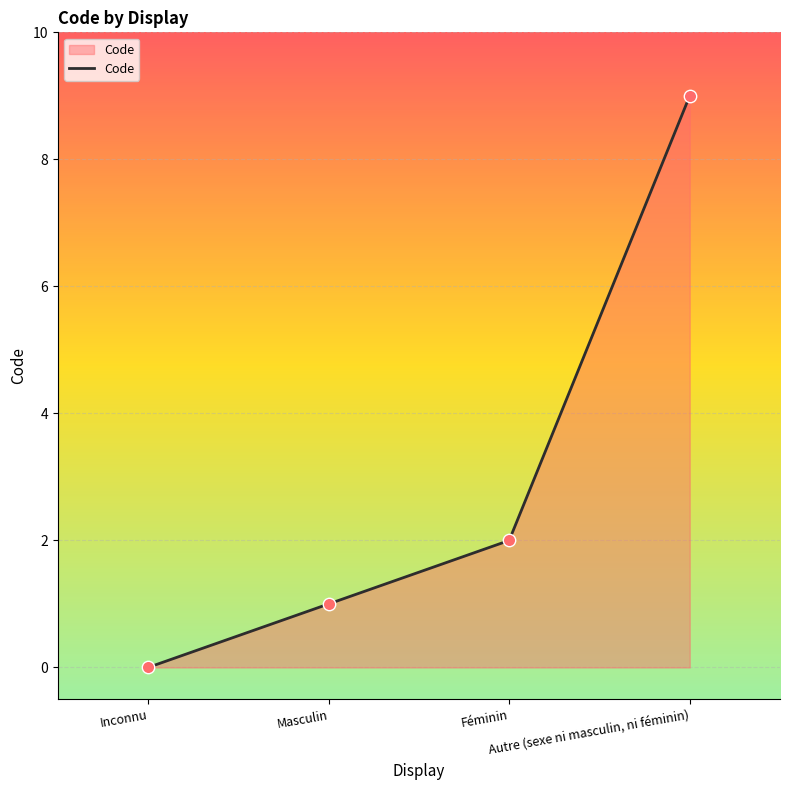

What is the change in value from Inconnu to Masculin?

+1